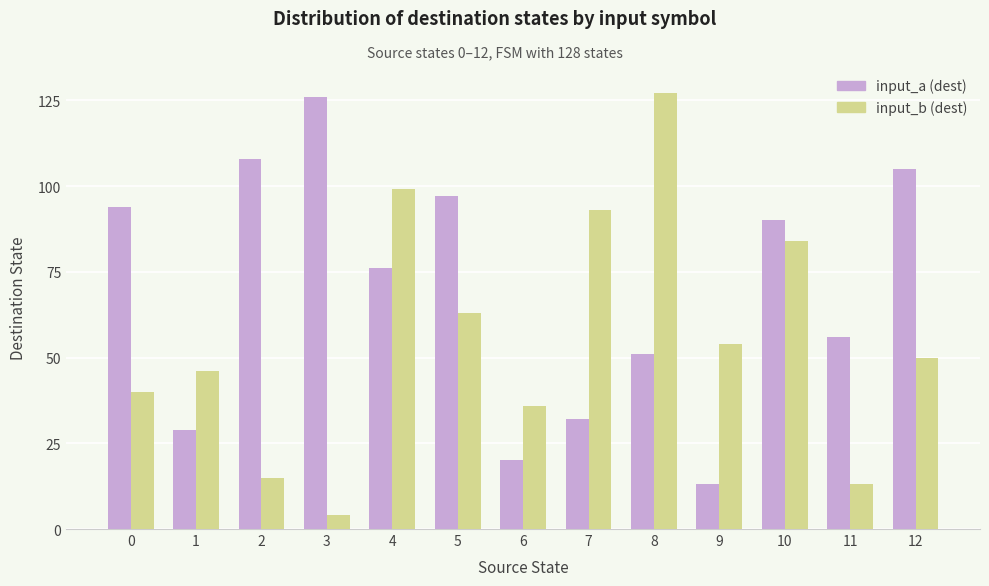

How many distinct data groups are displayed?

2